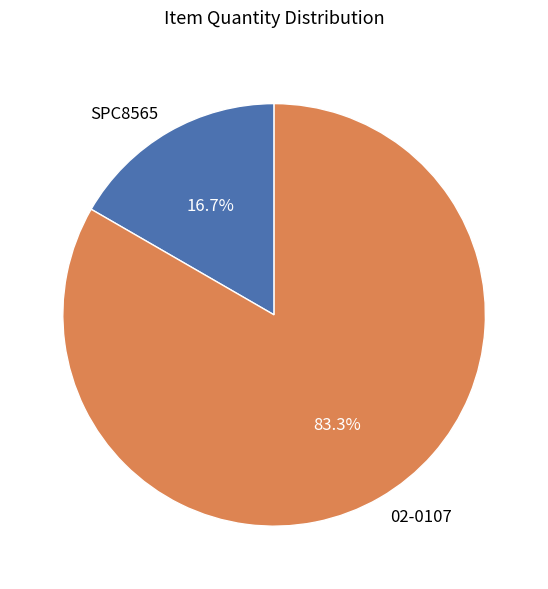

Does SPC8565 represent more than half of the total?

No